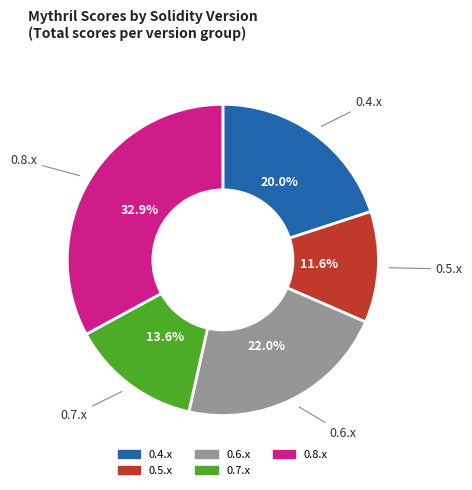

The 0.4.x slice represents 32% of the pie. True or false?

False